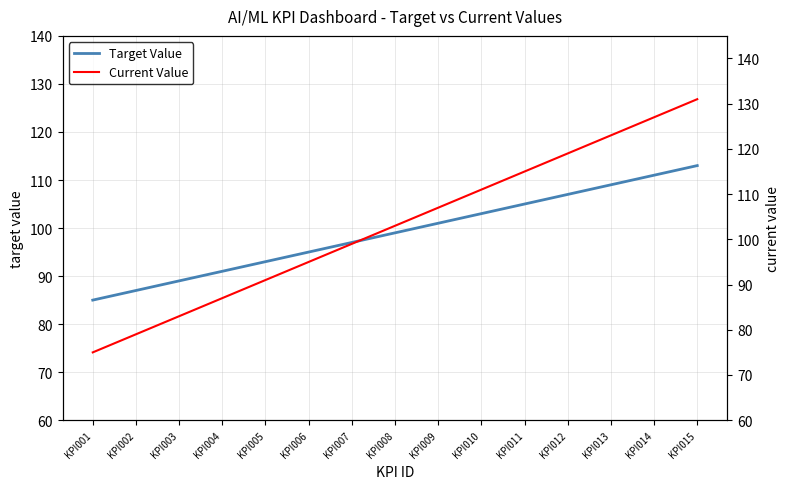

The value of Current Value at KPI013 is 85. True or false?

False